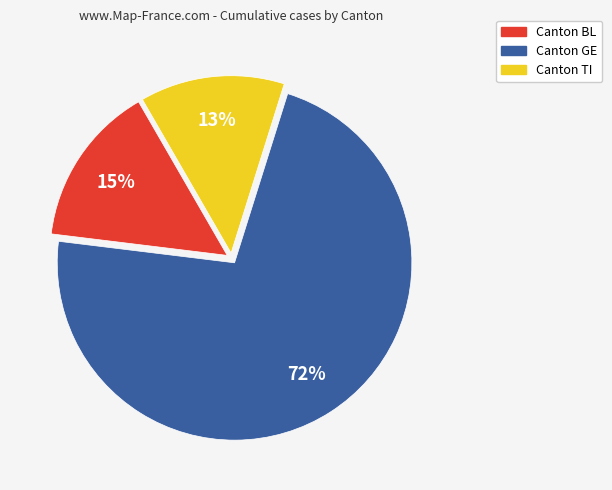

To the nearest percent, what is the average slice percentage?

33%